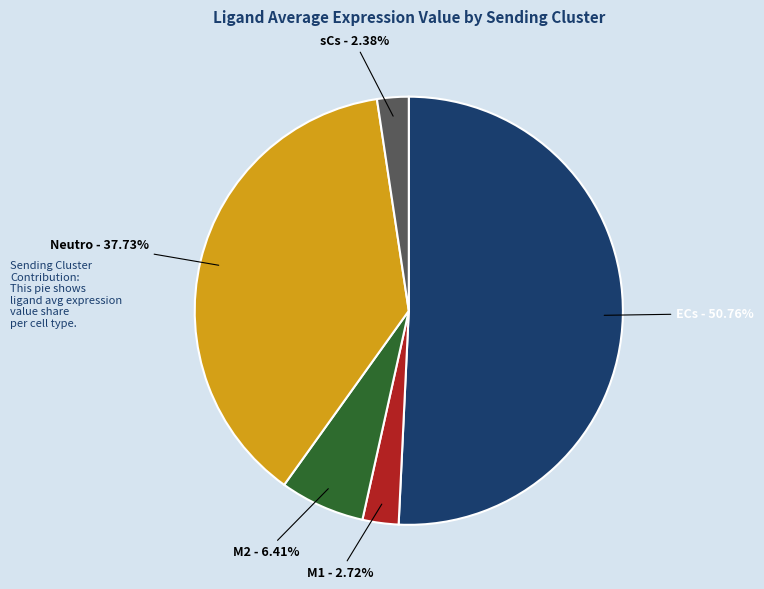

Does ECs - 50.76% represent more than half of the total?

Yes